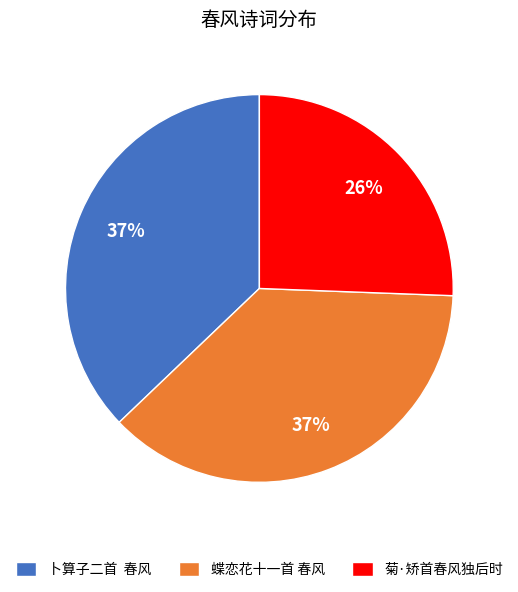

To the nearest percent, what is the average slice percentage?

33%